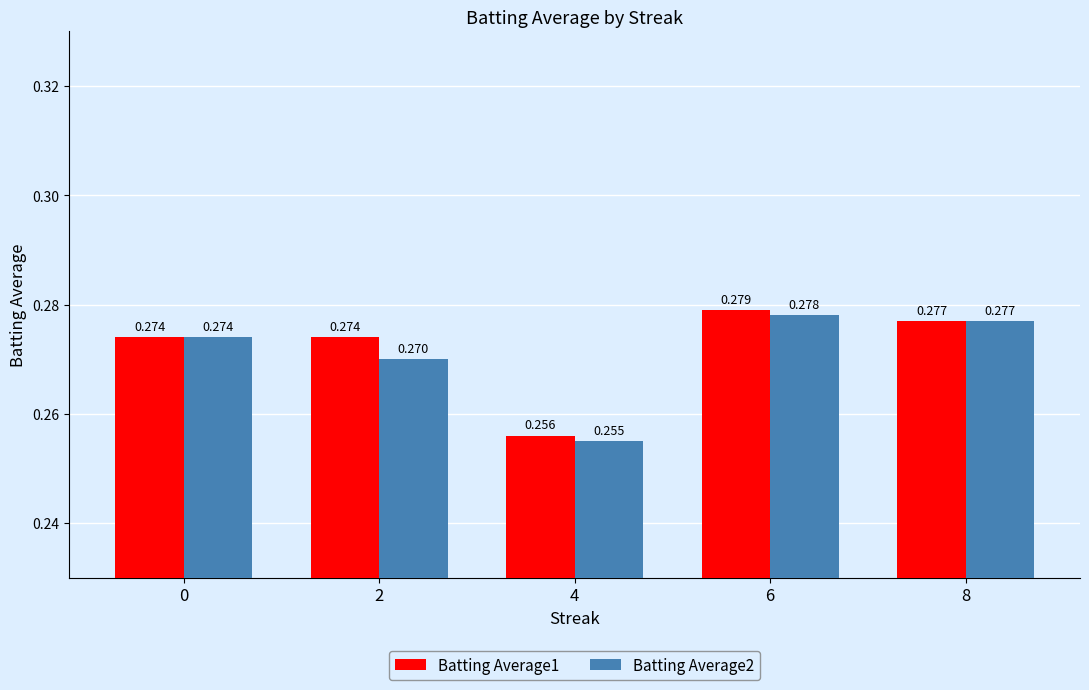

Reading right to left, what are all the values shown in this chart?

Batting Average1: 8=0.3	6=0.3	4=0.3	2=0.3	0=0.3
Batting Average2: 8=0.3	6=0.3	4=0.3	2=0.3	0=0.3